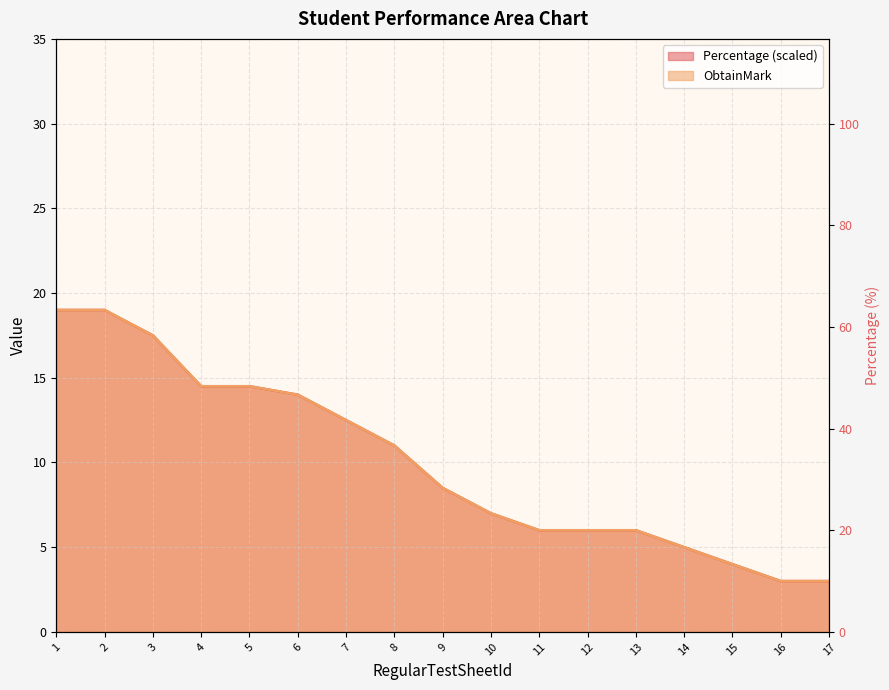

True or false: ObtainMark has a value of 16.8 at 7.

False